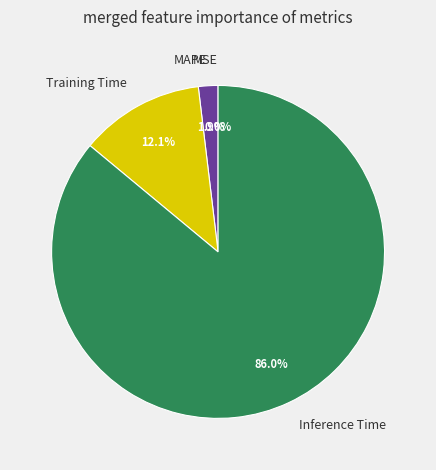

Which slice is the largest?

Inference Time